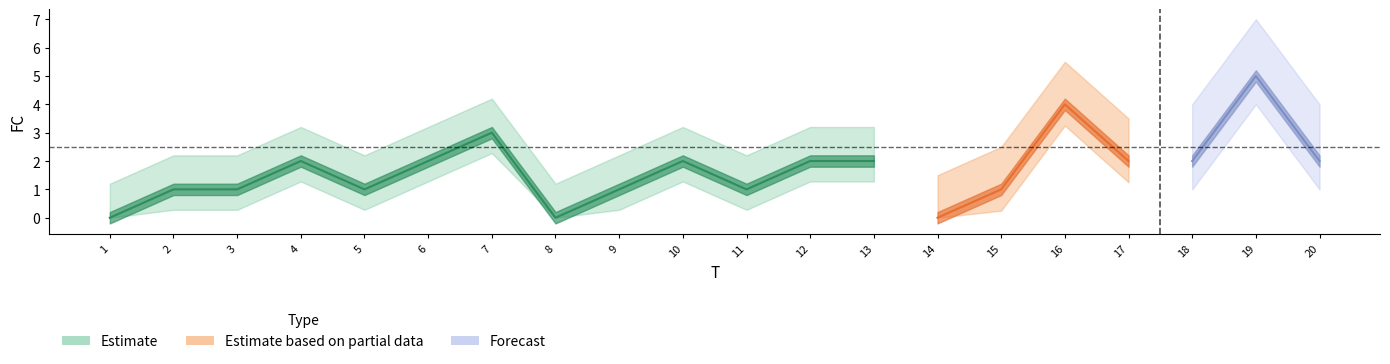

How many values are above zero?

17